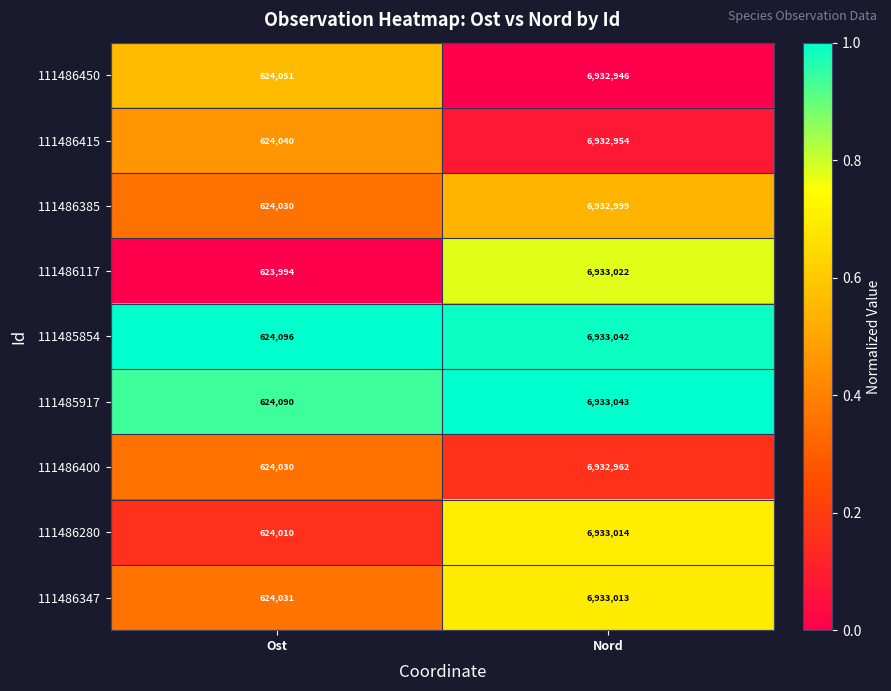

The 111485917 series shows 11148255 at Nord. True or false?

False